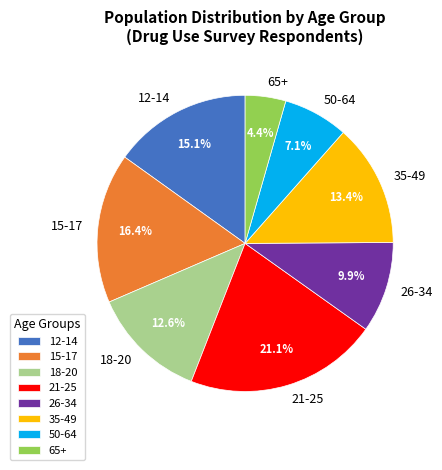

How many segments does this pie chart have?

8